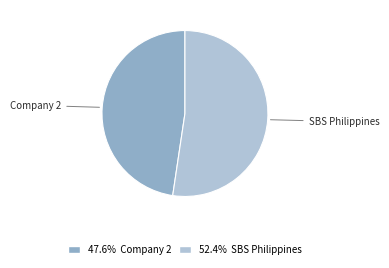

Is there a majority slice in this chart?

Yes